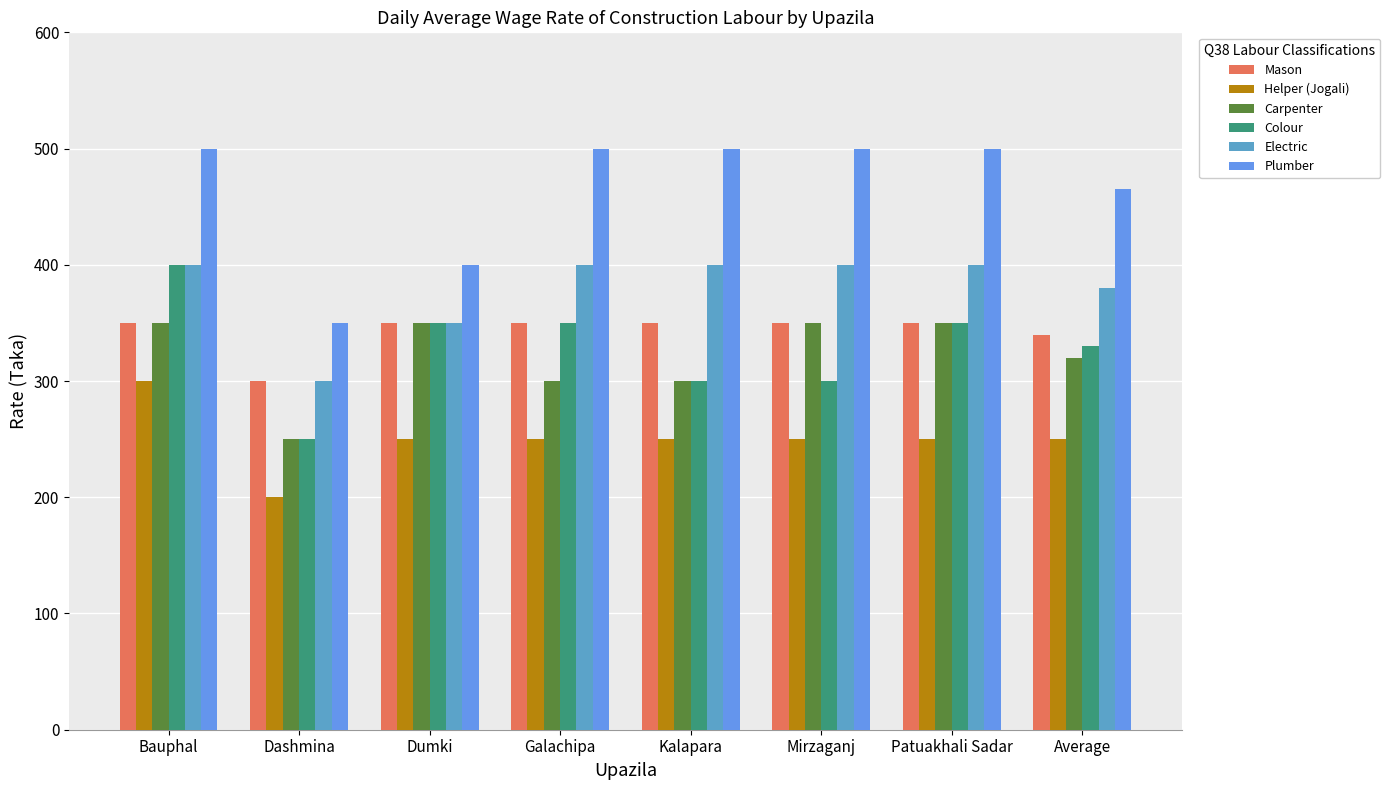

What is the sum of all Helper (Jogali) values?

2000